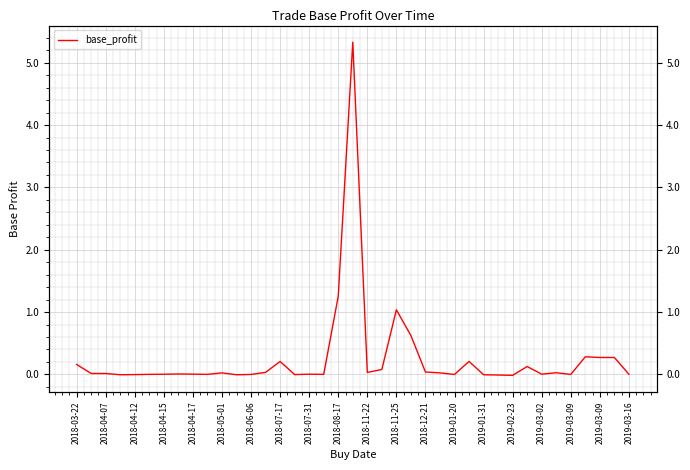

What is the difference between the maximum and second lowest values?

5.3